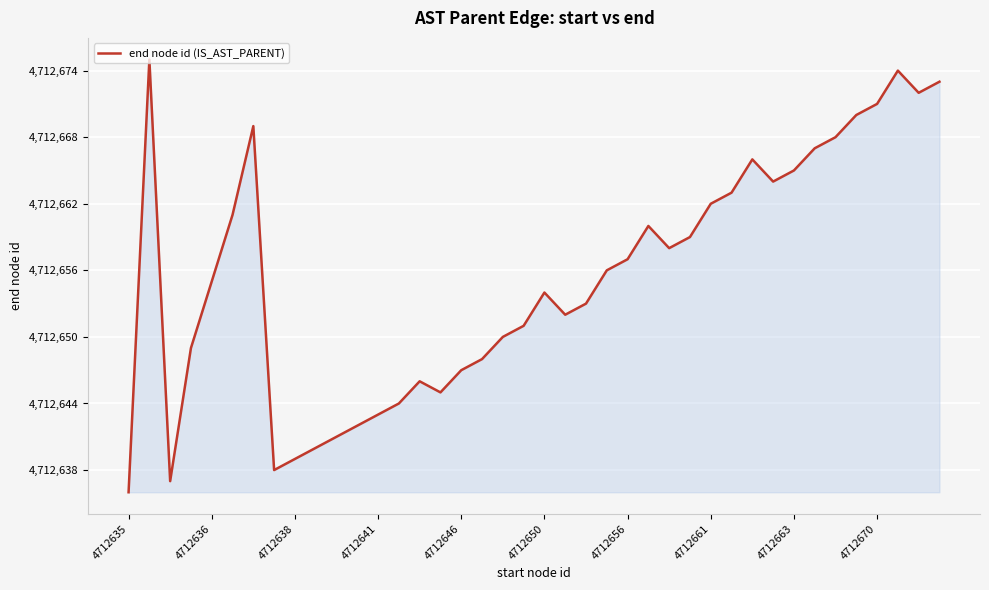

What is the average value?

4712656